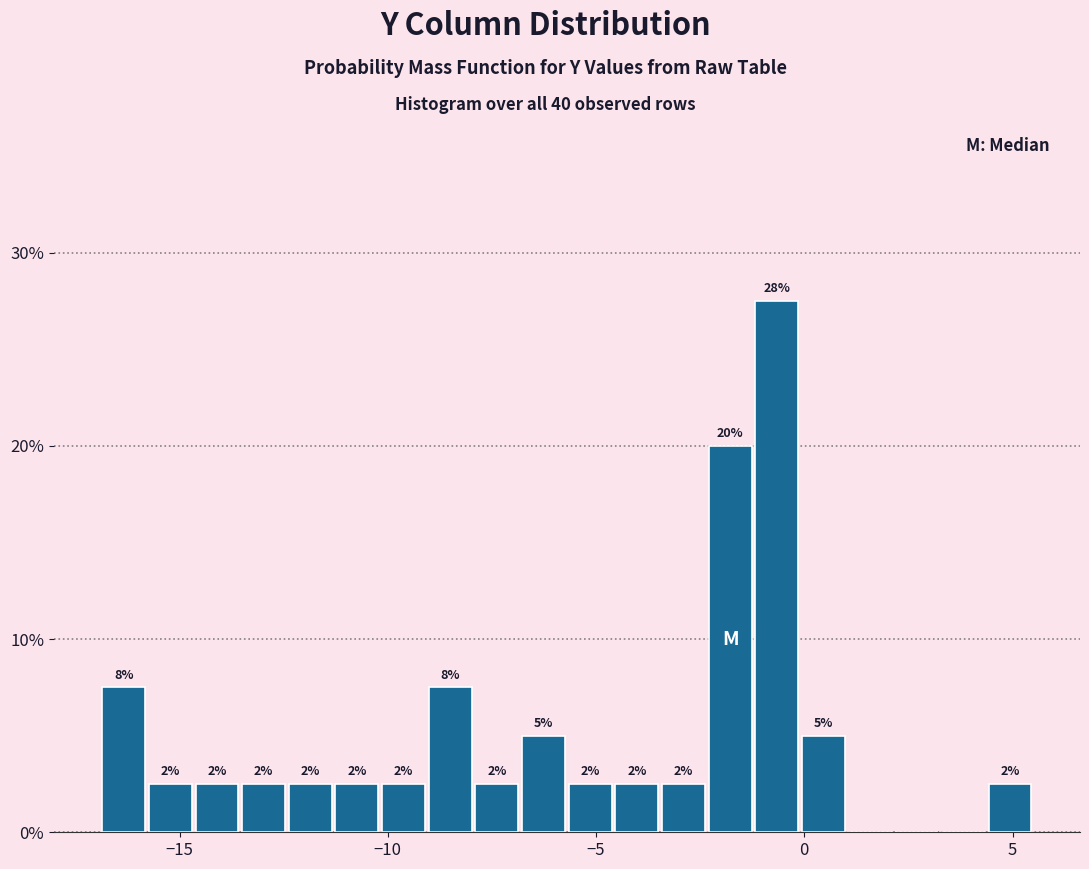

Around what value on the x-axis is the tallest bar? Give the approximate position of its centre, as read against the axis.

-0.5